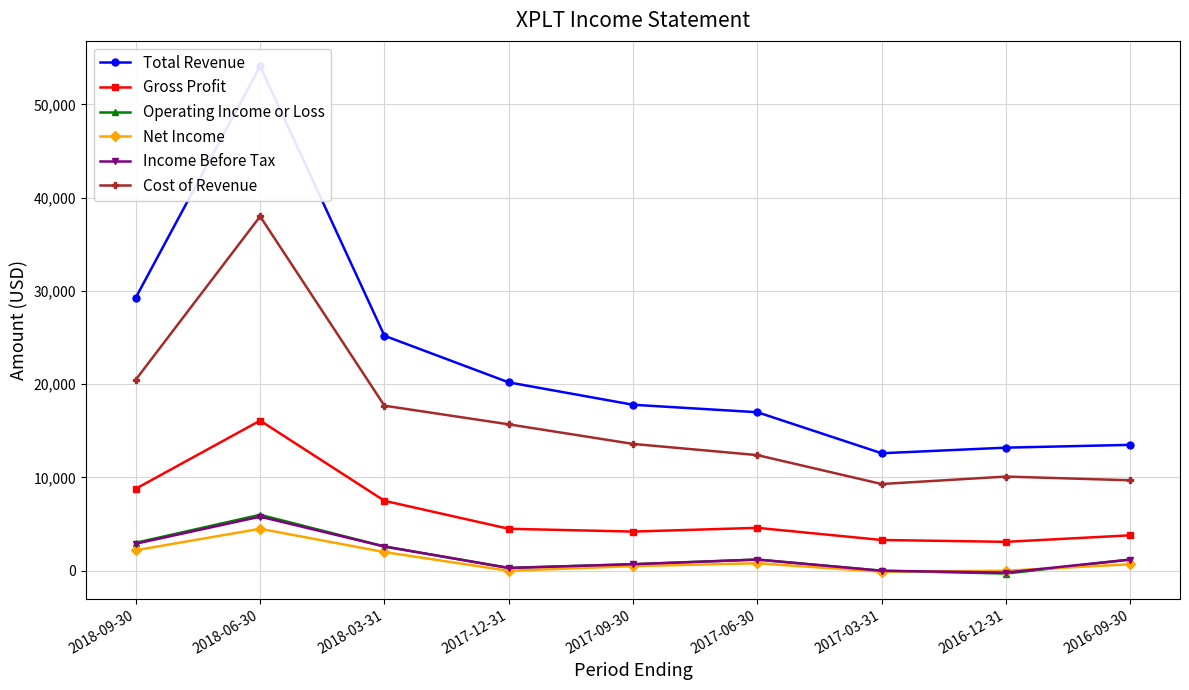

In Gross Profit, how many points are higher than both neighbors (excluding endpoints)?

2